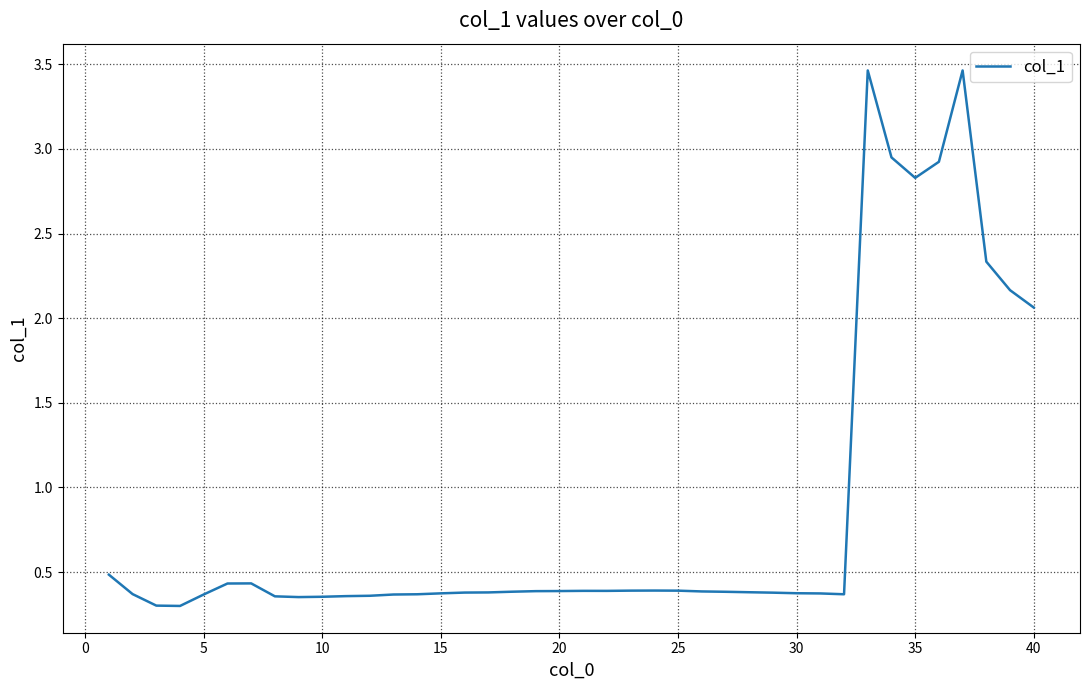

What is the difference between the maximum and minimum values?

3.2